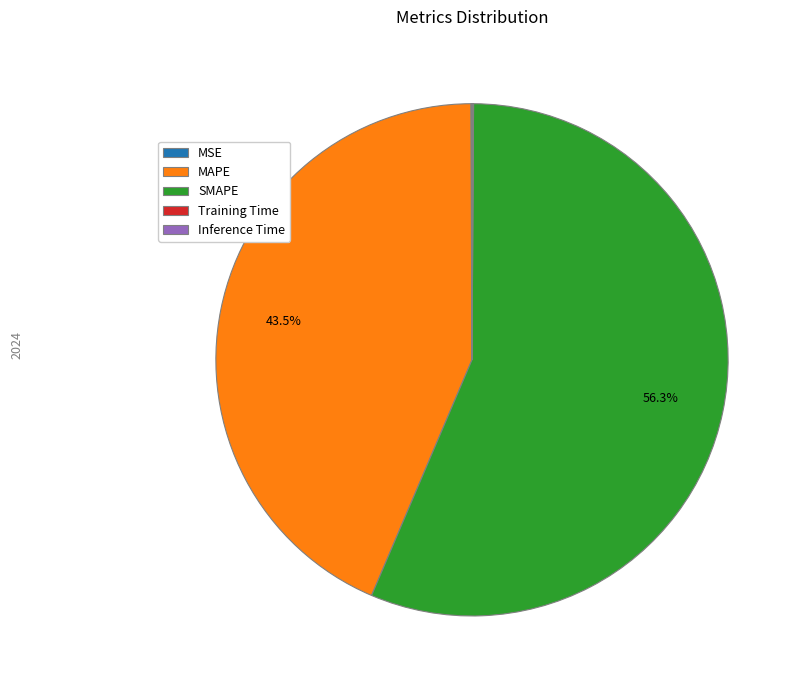

To the nearest percent, what portion does SMAPE represent?

56%